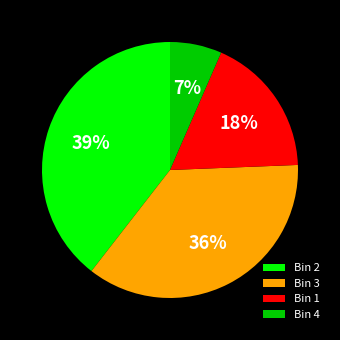

What is the smallest slice in the pie chart?

Bin 4